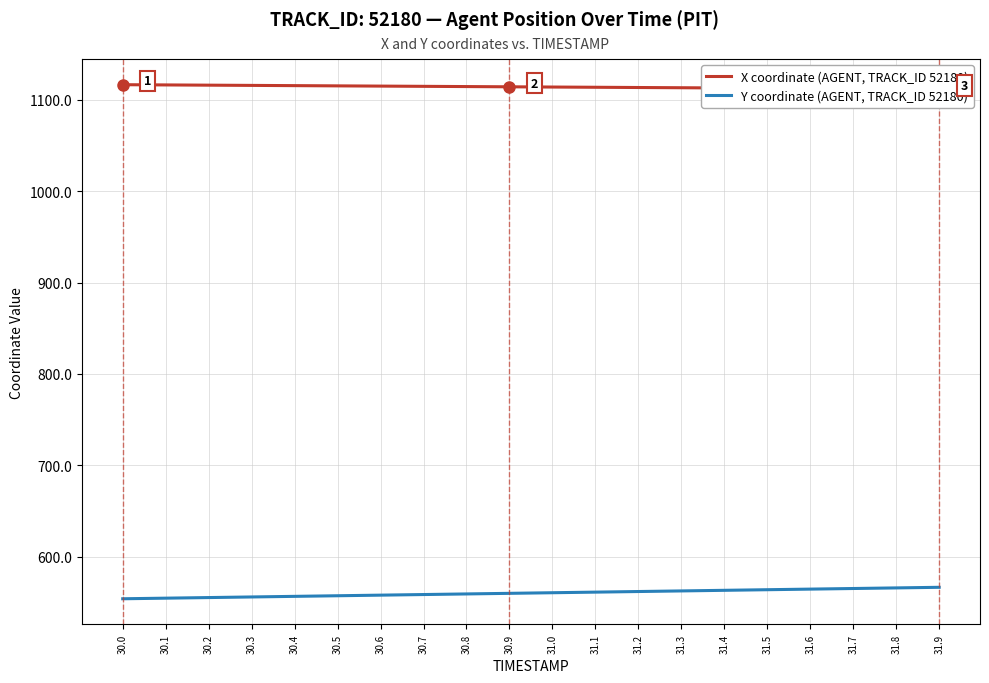

What is the label of the 18th point from the left?

31.7